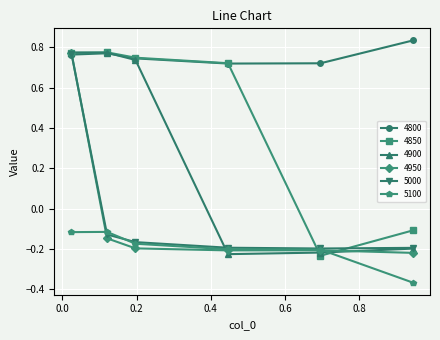

Is this an area chart (filled region under the line)?

No